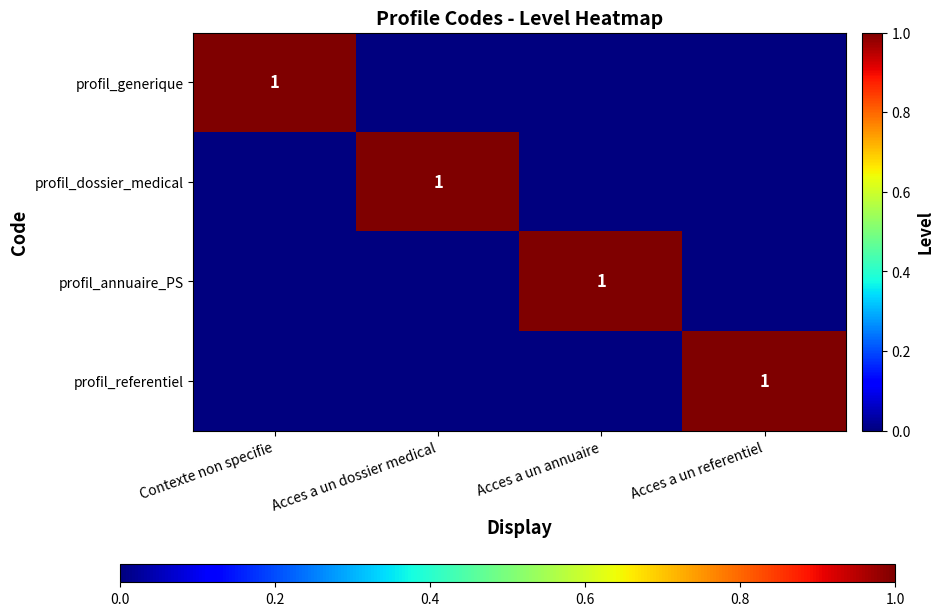

True or false: profil_dossier_medical has a value of 2 at Acces a un dossier medical.

False